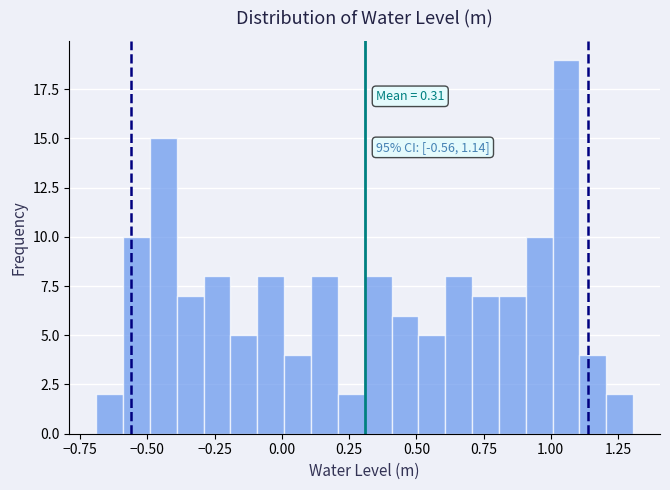

Around what value on the x-axis is the tallest bar? Give the approximate position of its centre, as read against the axis.

1.05